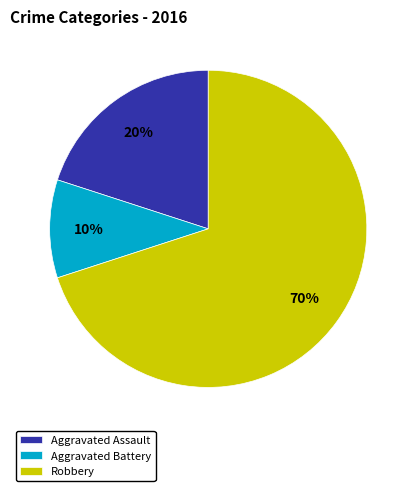

Between Aggravated Assault and Aggravated Battery, which is larger?

Aggravated Assault